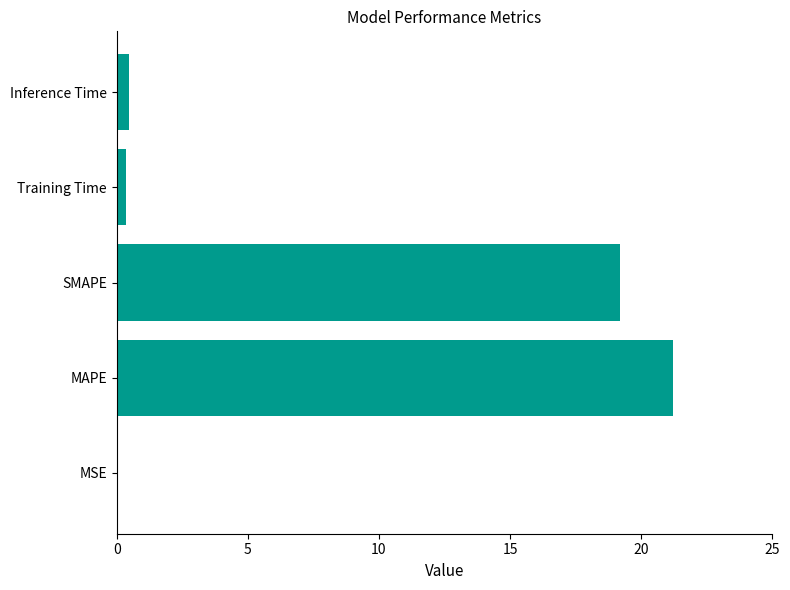

What is the maximum value shown in the chart?

21.2